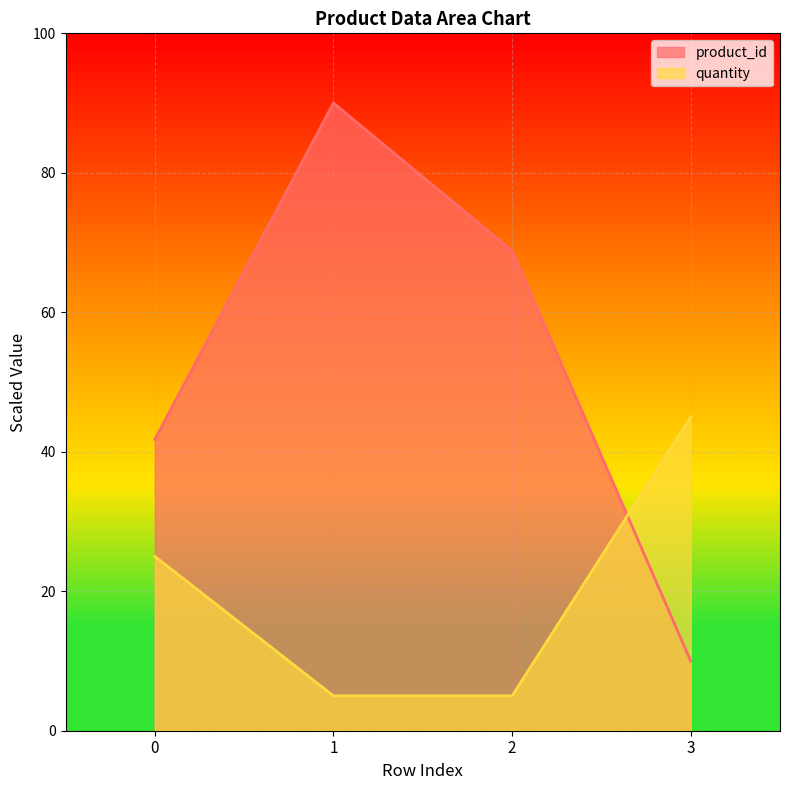

What are all the series names shown in the legend?

product_id, quantity